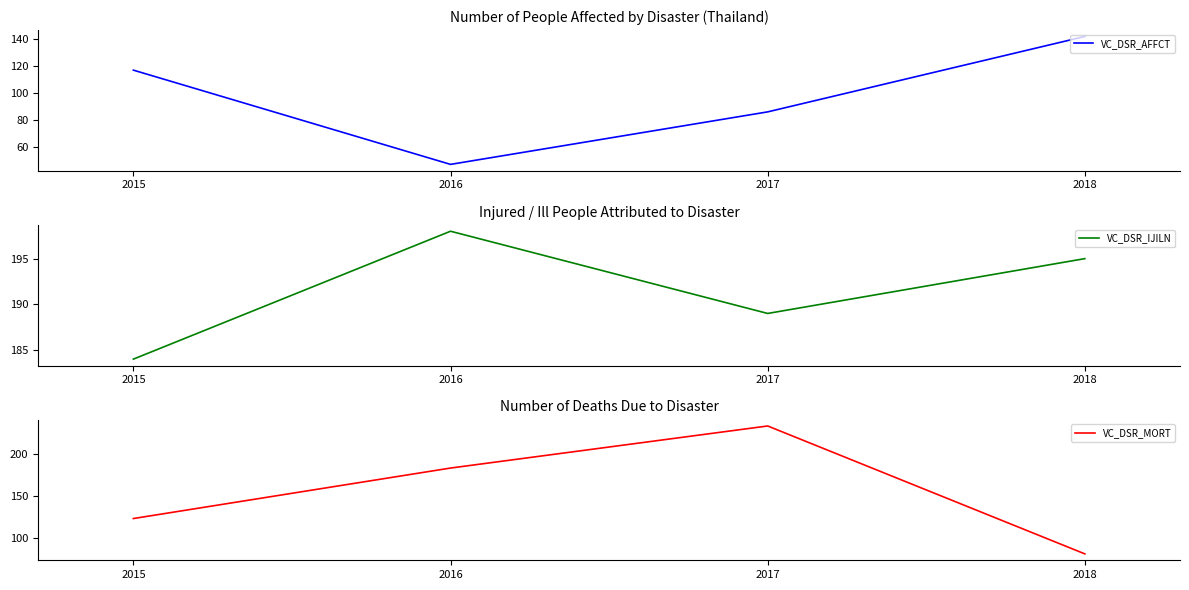

True or false: VC_DSR_AFFCT has a value of 46 at 2017.

False